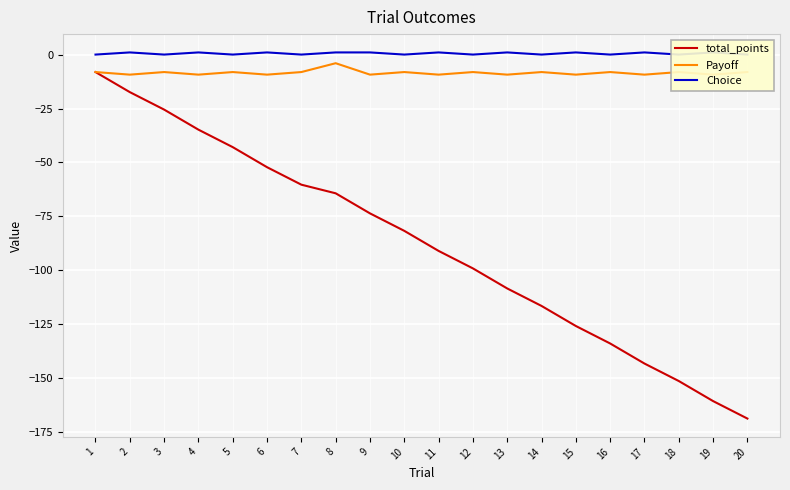

Reading left to right, transcribe all the data shown in this chart.

total_points: 1=-8.1	2=-17.4	3=-25.5	4=-34.8	5=-42.9	6=-52.2	7=-60.3	8=-64.3	9=-73.6	10=-81.7	11=-91.0	12=-99.1	13=-108.4	14=-116.5	15=-125.8	16=-133.9	17=-143.2	18=-151.3	19=-160.6	20=-168.7
Payoff: 1=-8.1	2=-9.3	3=-8.1	4=-9.3	5=-8.1	6=-9.3	7=-8.1	8=-4.0	9=-9.3	10=-8.1	11=-9.3	12=-8.1	13=-9.3	14=-8.1	15=-9.3	16=-8.1	17=-9.3	18=-8.1	19=-9.3	20=-8.1
Choice: 1=0.0	2=1.0	3=0.0	4=1.0	5=0.0	6=1.0	7=0.0	8=1.0	9=1.0	10=0.0	11=1.0	12=0.0	13=1.0	14=0.0	15=1.0	16=0.0	17=1.0	18=0.0	19=1.0	20=0.0